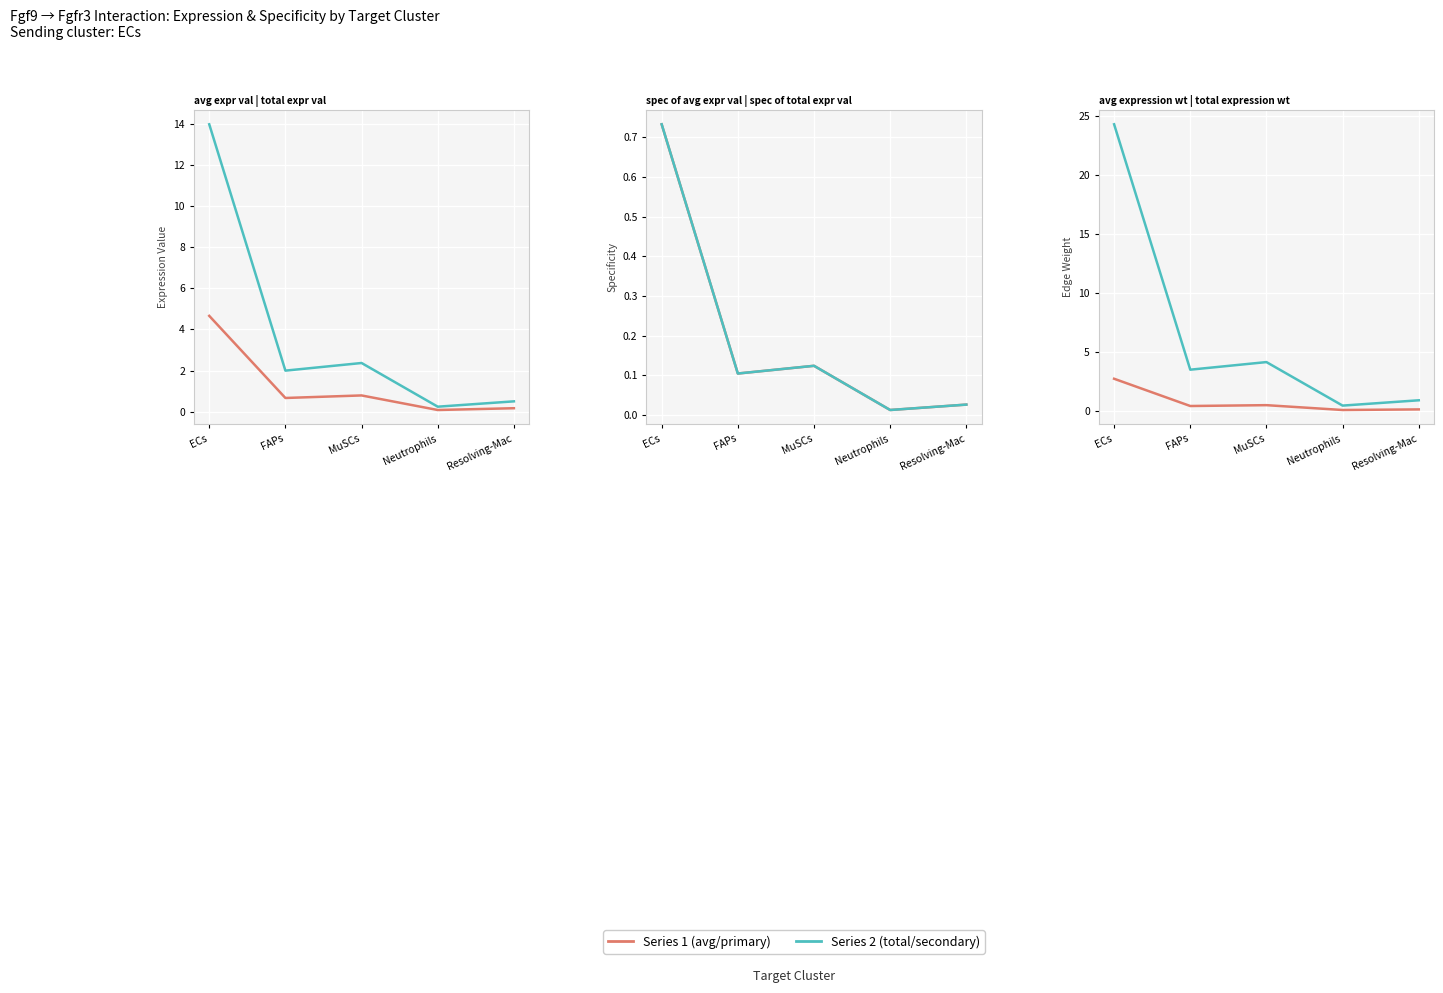

How many interior local peaks does the Receptor average expression value series have?

1